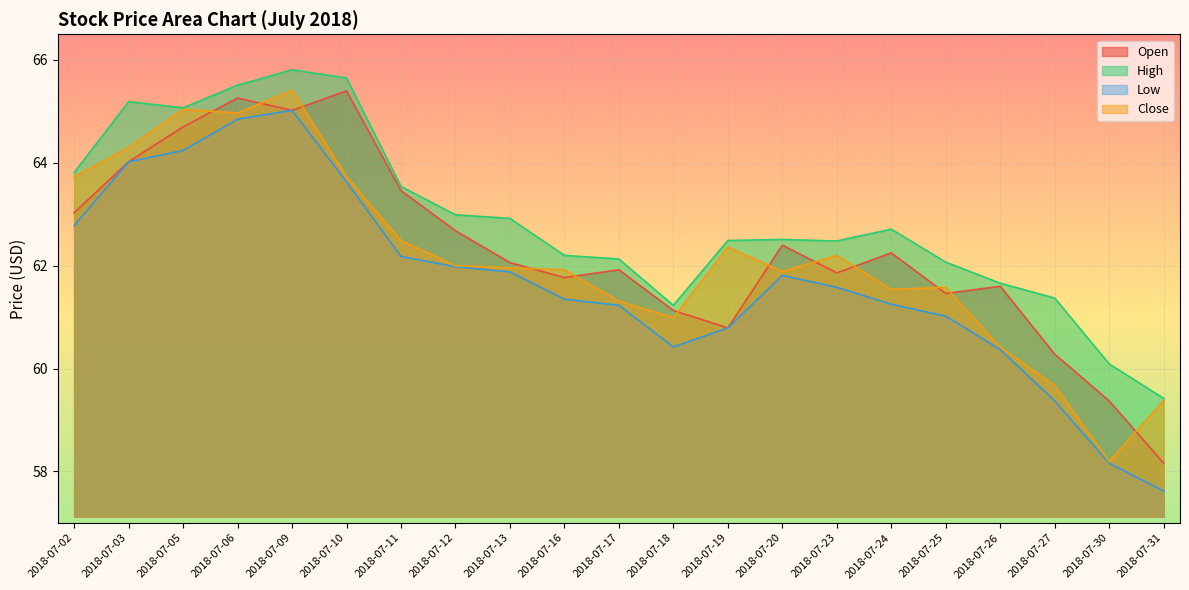

Reading left to right, what are all the values shown in this chart?

Open: 63.0	64.0	64.7	65.3	65.0	65.4	63.5	62.7	62.1	61.8	61.9	61.1	60.8	62.4	61.9	62.2	61.5	61.6	60.3	59.4	58.2
High: 63.8	65.2	65.1	65.5	65.8	65.7	63.5	63.0	62.9	62.2	62.1	61.2	62.5	62.5	62.5	62.7	62.1	61.7	61.4	60.1	59.4
Low: 62.8	64.0	64.2	64.8	65.0	63.6	62.2	62.0	61.9	61.4	61.2	60.4	60.8	61.8	61.6	61.2	61.0	60.4	59.4	58.2	57.6
Close: 63.7	64.3	65.0	65.0	65.4	63.7	62.5	62.0	62.0	61.9	61.3	61.0	62.4	61.9	62.2	61.5	61.6	60.4	59.7	58.2	59.4